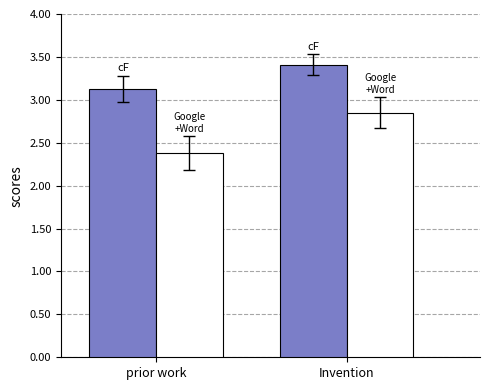

What is the difference between the highest and lowest values at Invention?

0.6